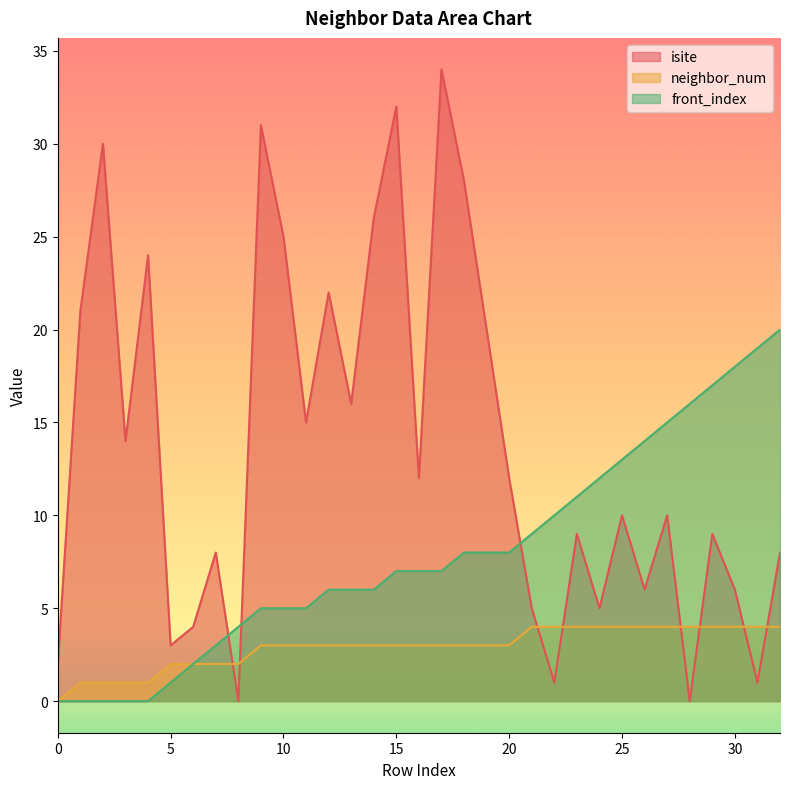

At which category is the sum across all series the highest?

17